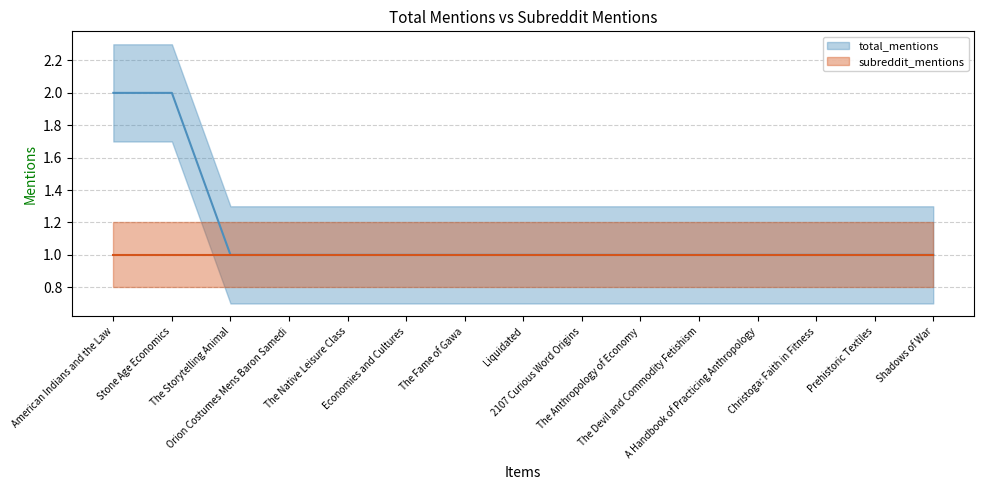

Does the chart have visible grid lines?

Yes